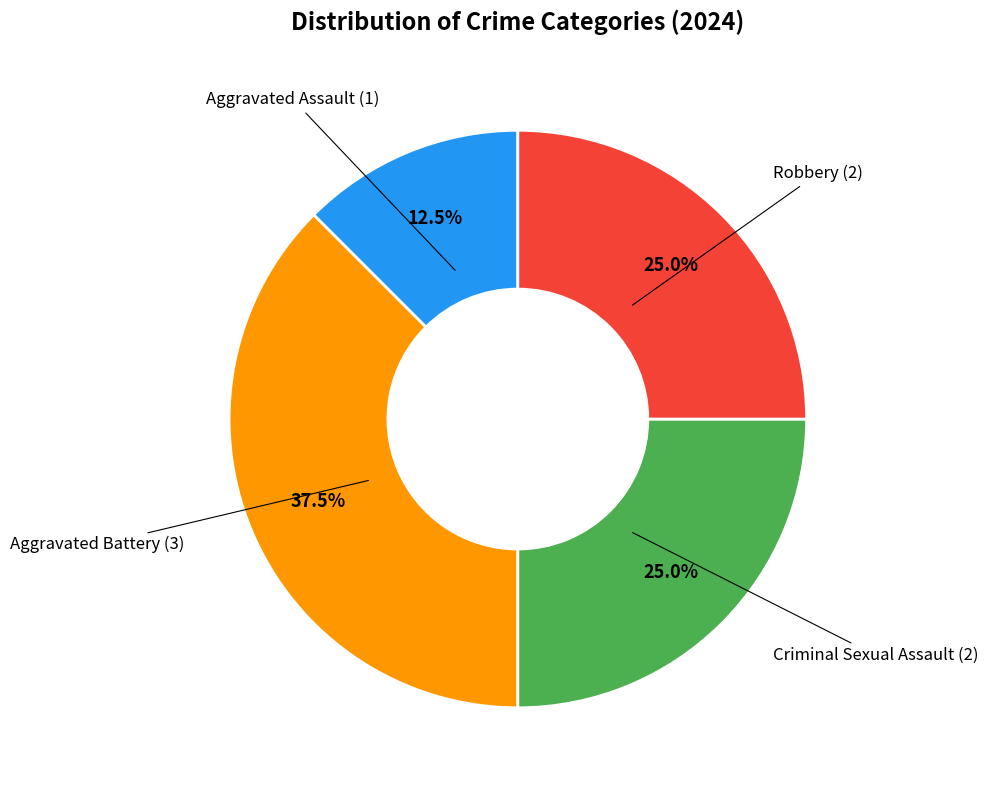

Is there any slice that represents more than half of the pie?

No